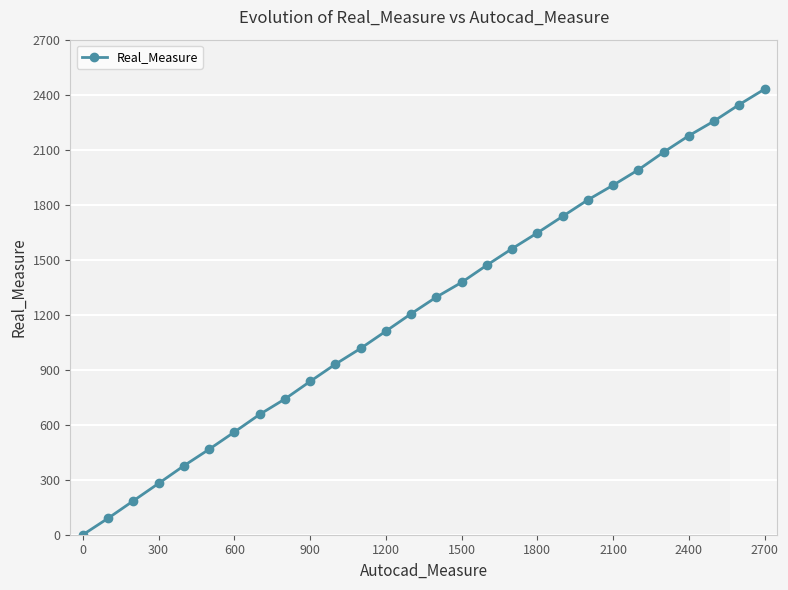

True or false: the data has more than 1 interior local peaks.

False